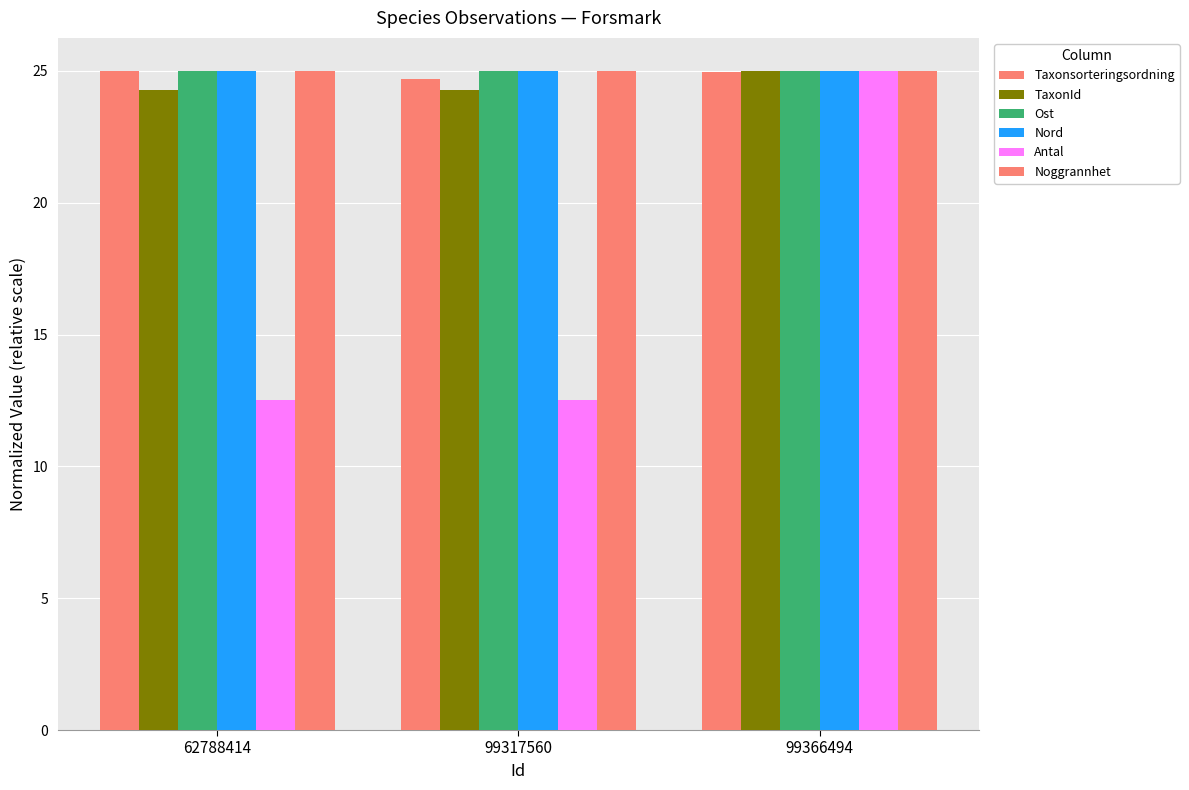

At 62788414, list the series in order from largest to smallest.

Taxonsorteringsordning, Noggrannhet, Nord, Ost, TaxonId, Antal